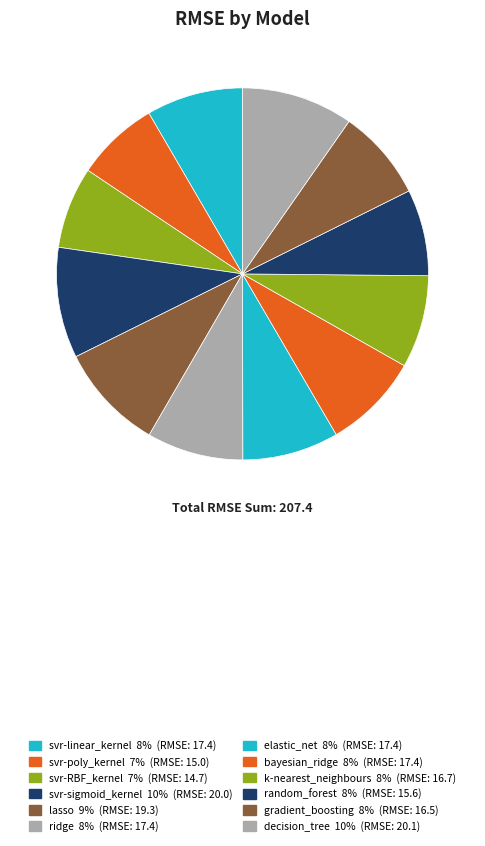

Which category has the biggest portion of the pie?

decision_tree